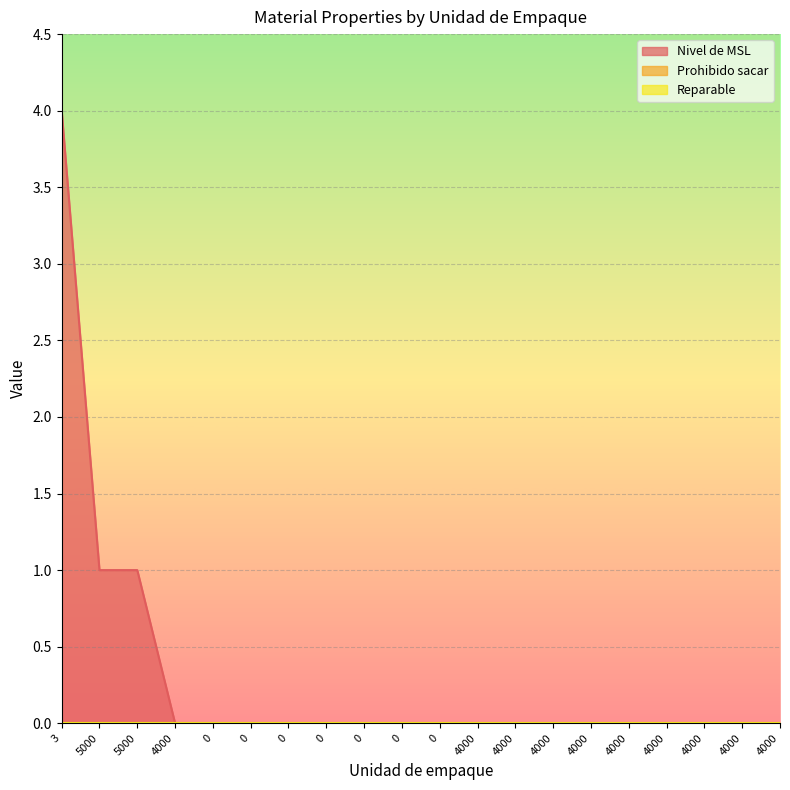

Where is Nivel de MSL nearest to the value 2?

5000